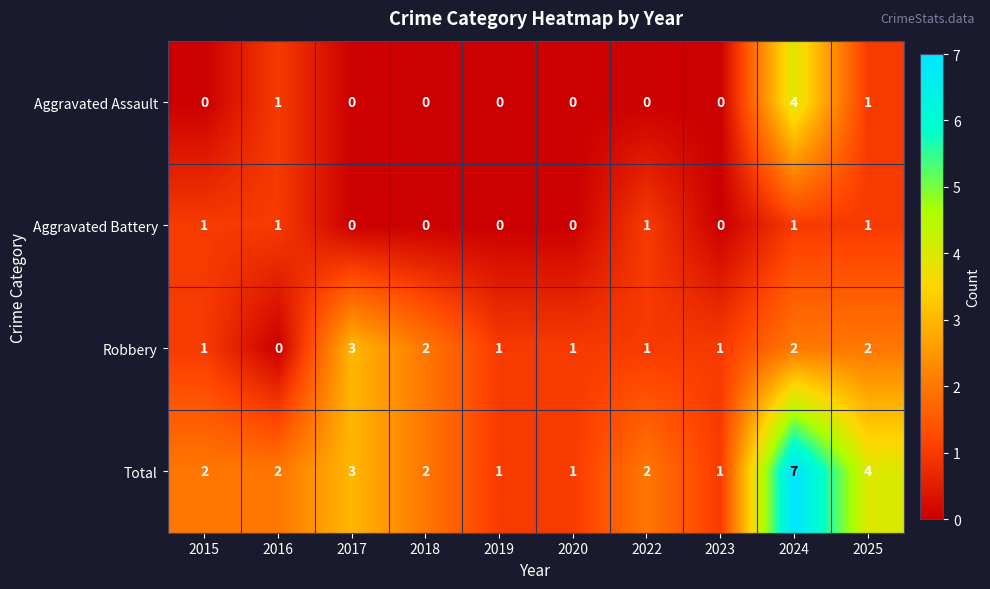

The Total series shows 2 at 2018. True or false?

True